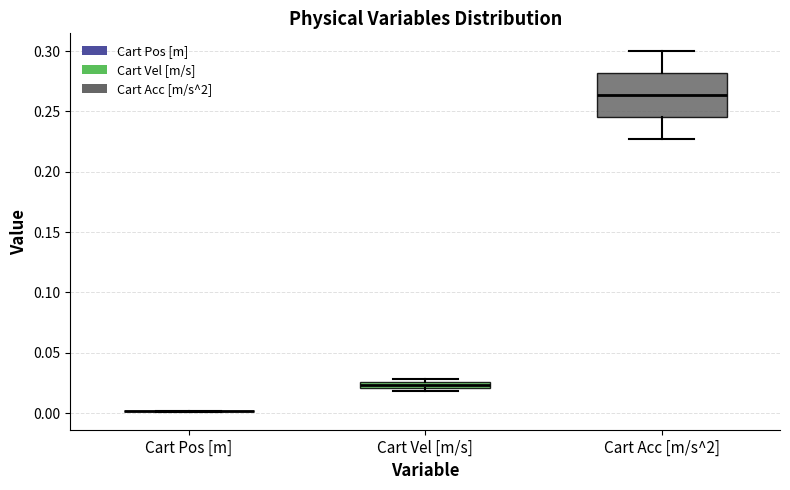

Which box is the tallest, from its lower edge to its upper edge?

Cart Acc [m/s^2]